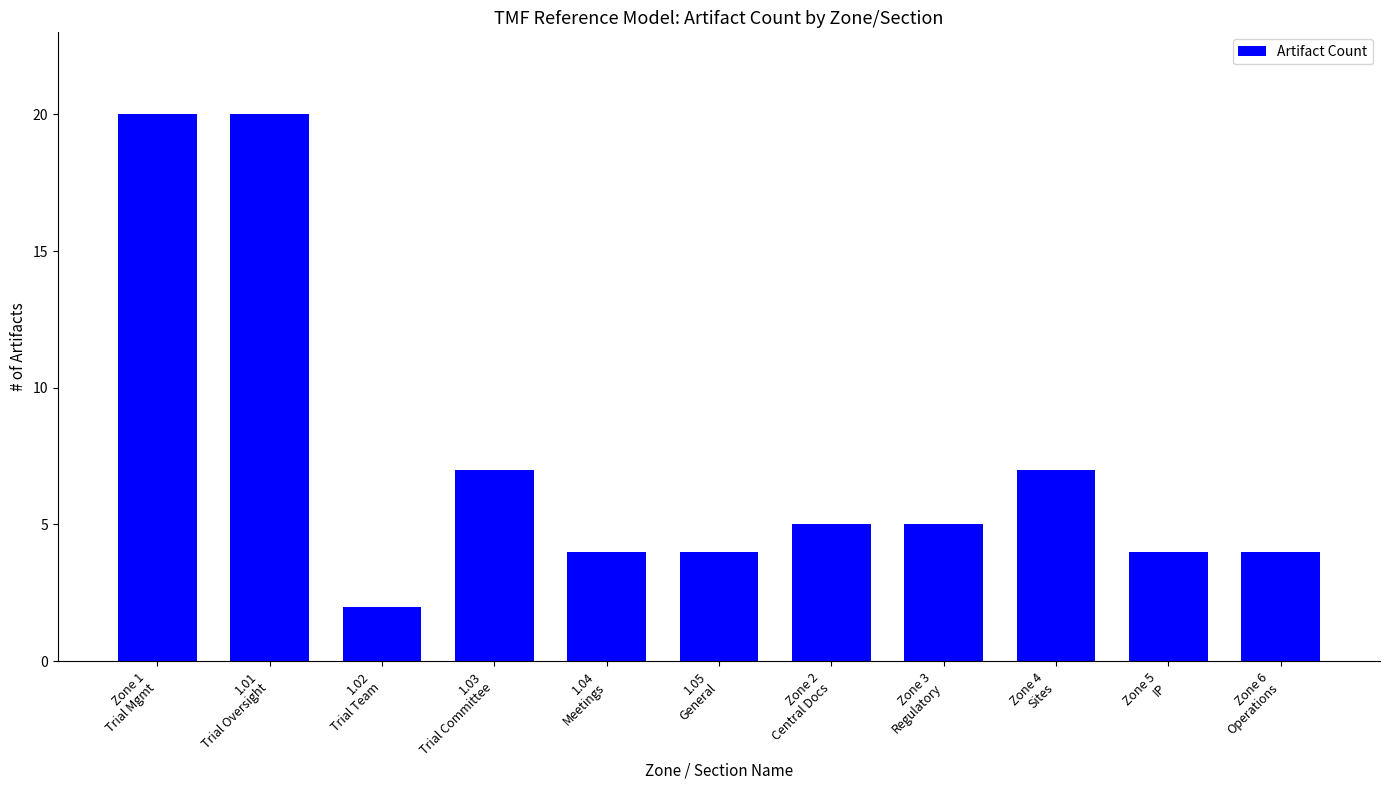

Reading left to right, extract all data points from this chart.

20	20	2	7	4	4	5	5	7	4	4